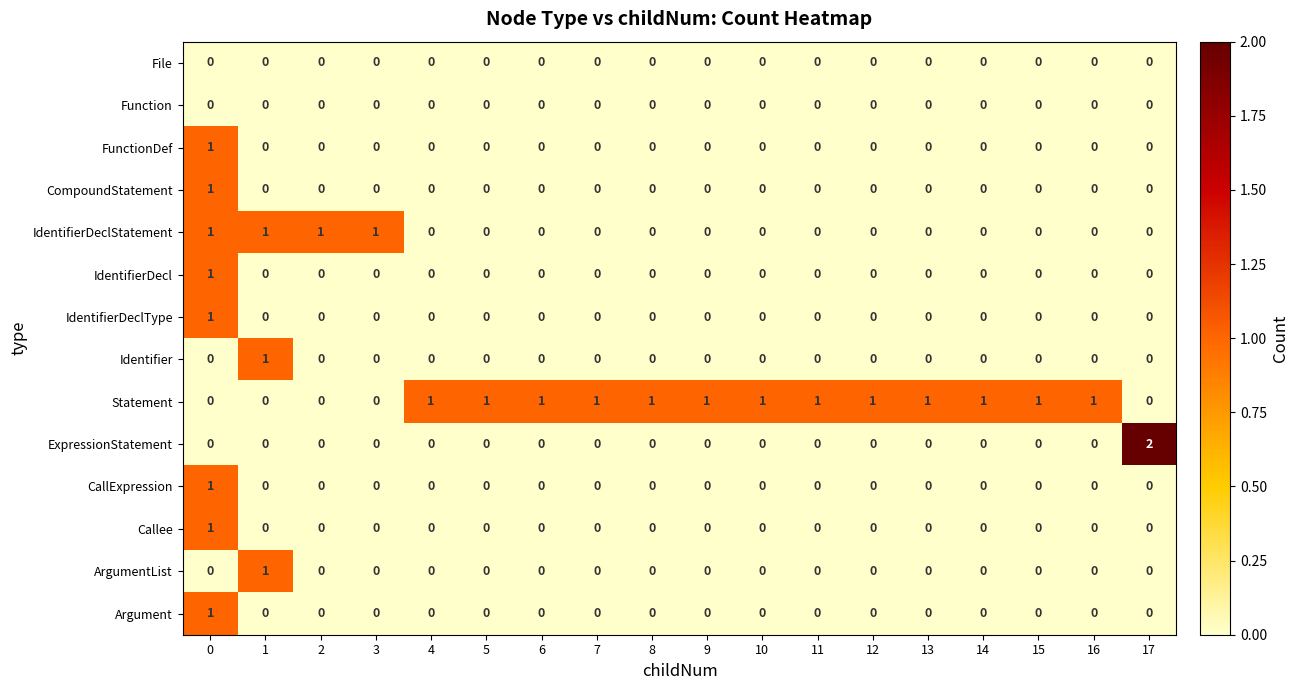

Is it true that Statement equals 1 at 7?

True